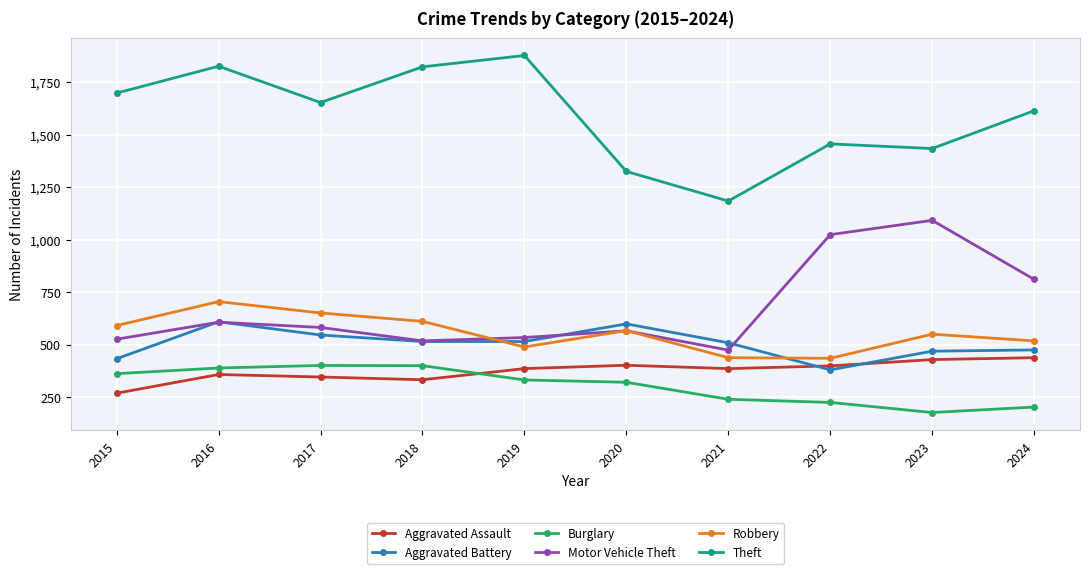

Where does the Theft series first go above 1653?

2015